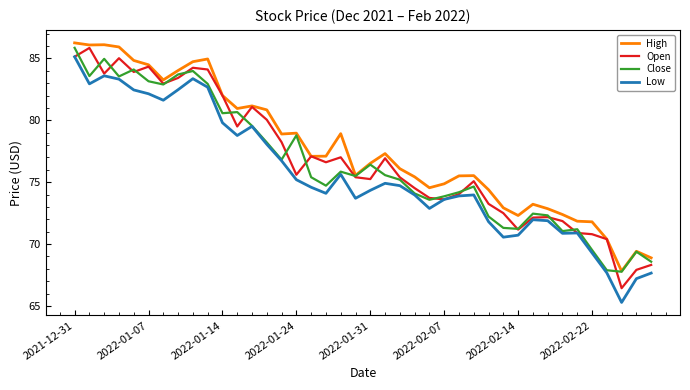

True or false: High and Low intersect in this chart.

False